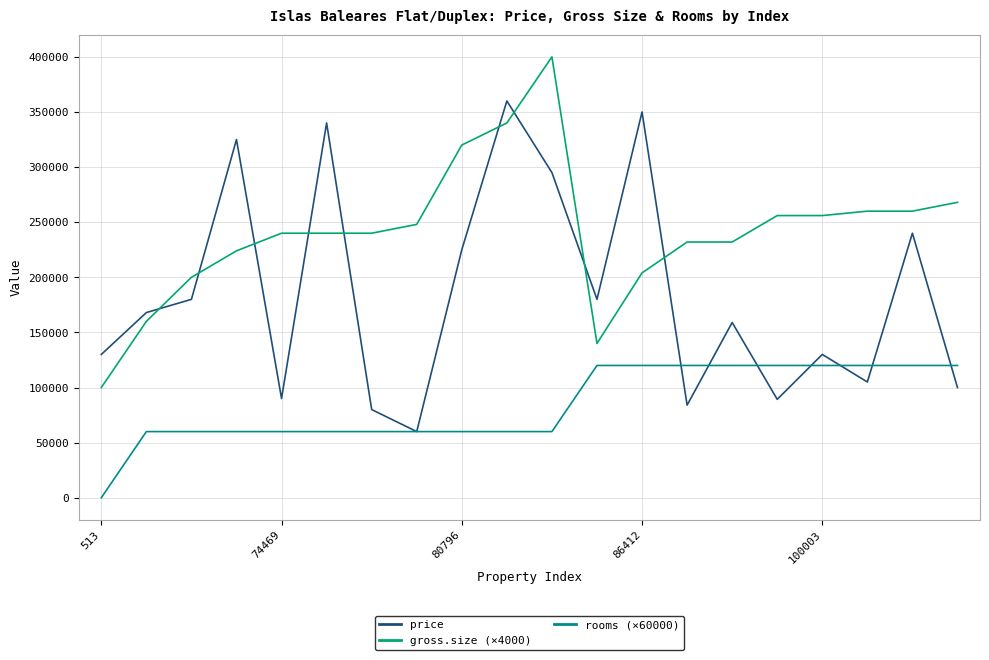

True or false: rooms (×60000) and gross.size (×4000) intersect in this chart.

False